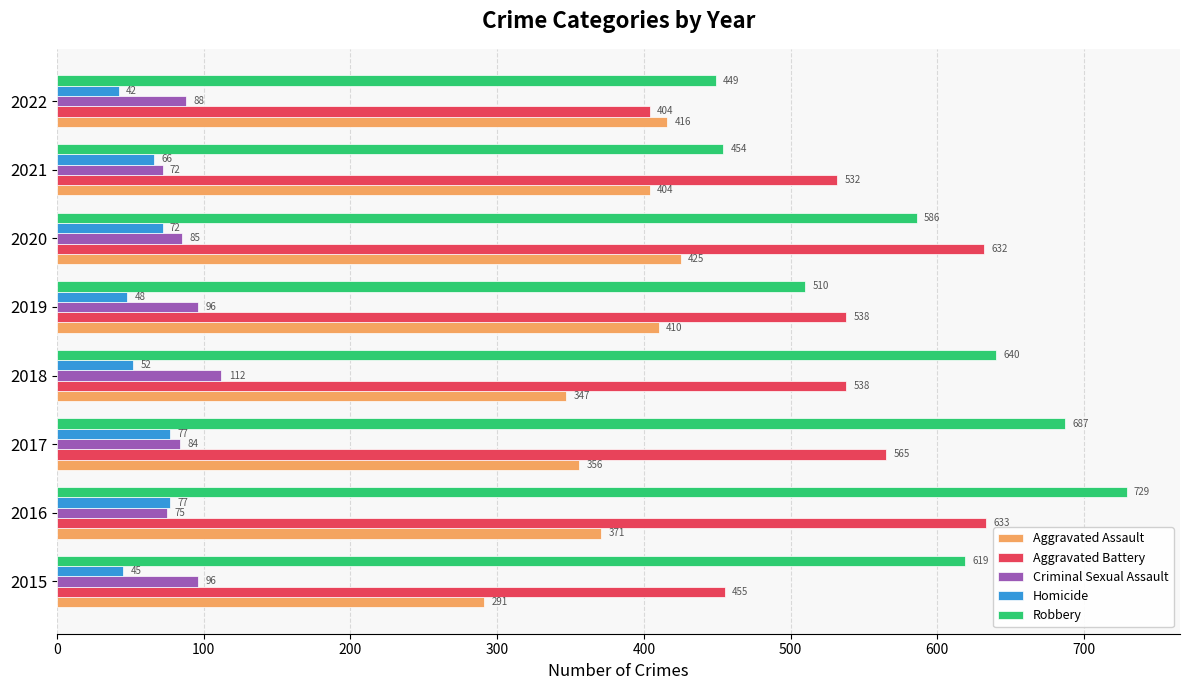

What is the difference between the Criminal Sexual Assault values at 2015 and 2017?

12